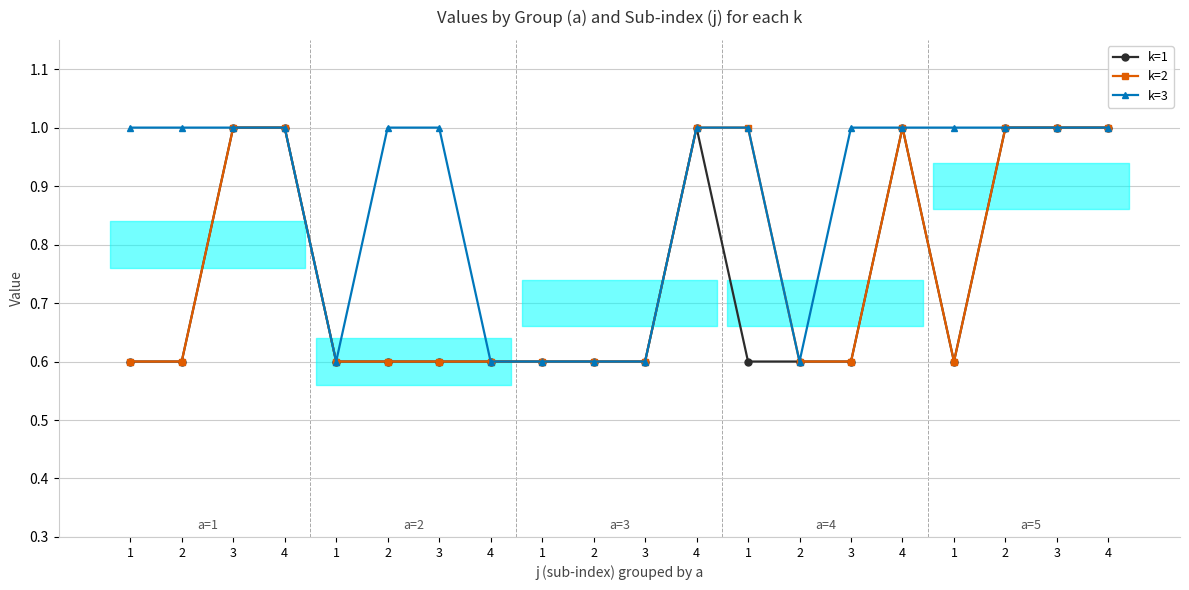

What is the sum of the k=3 values at 4 and 2?

1.6